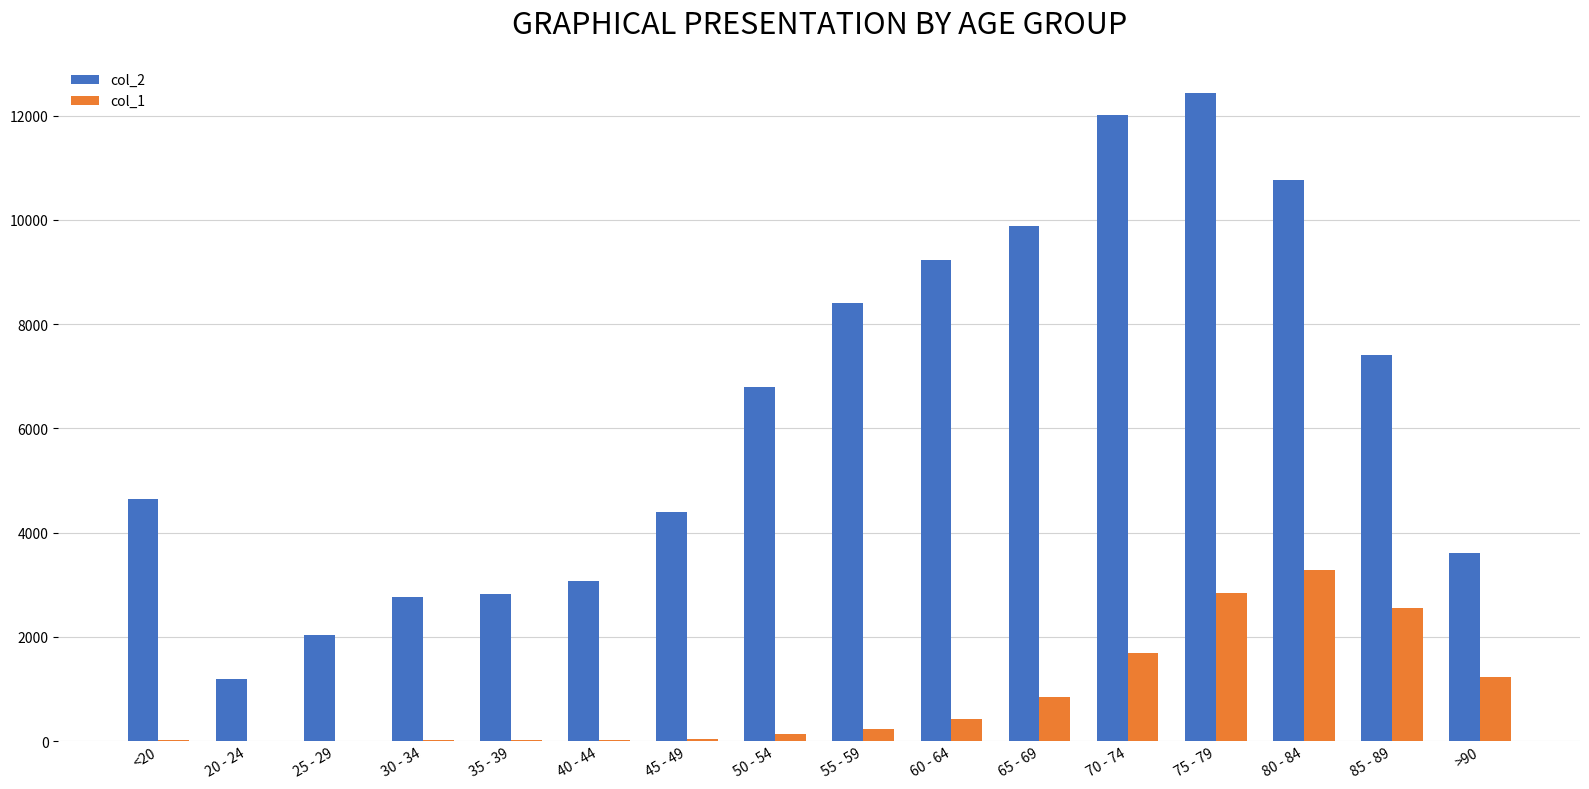

What is the sum of all col_2 values?

101482